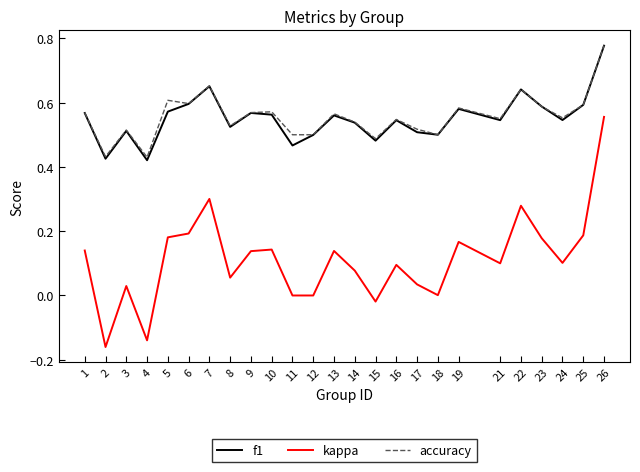

Which category has the lowest value in the kappa series?

2